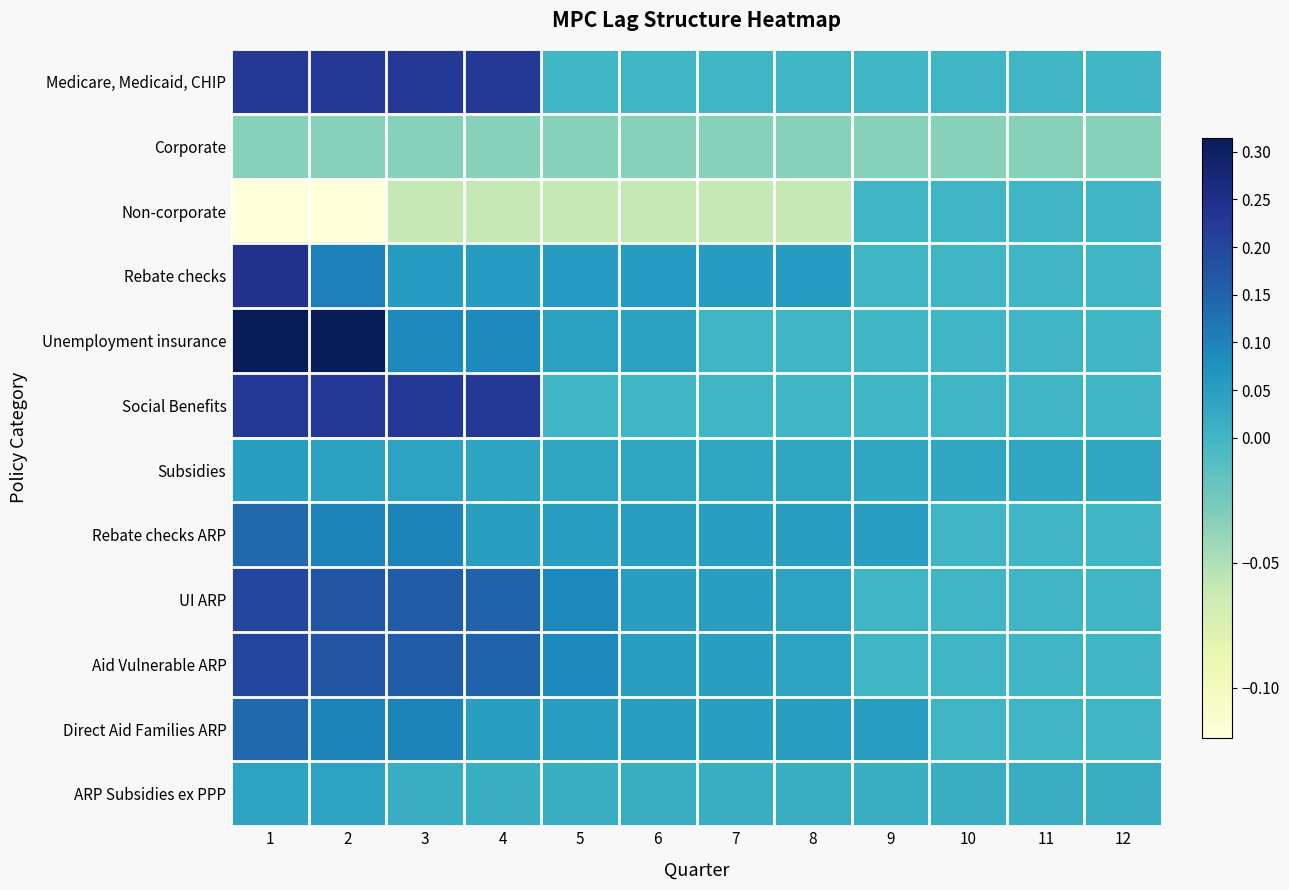

What is the total value across all series at 6?

0.3